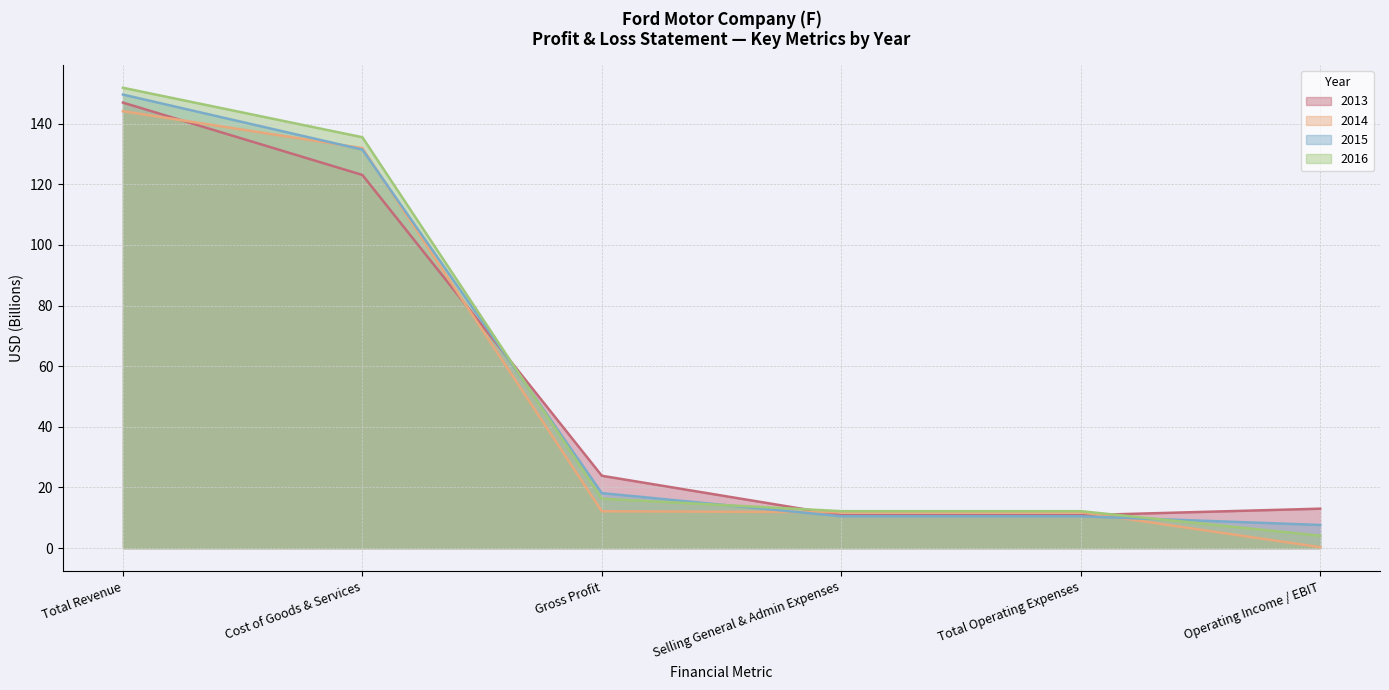

What is the label of the 1st point from the right?

Operating Income / EBIT